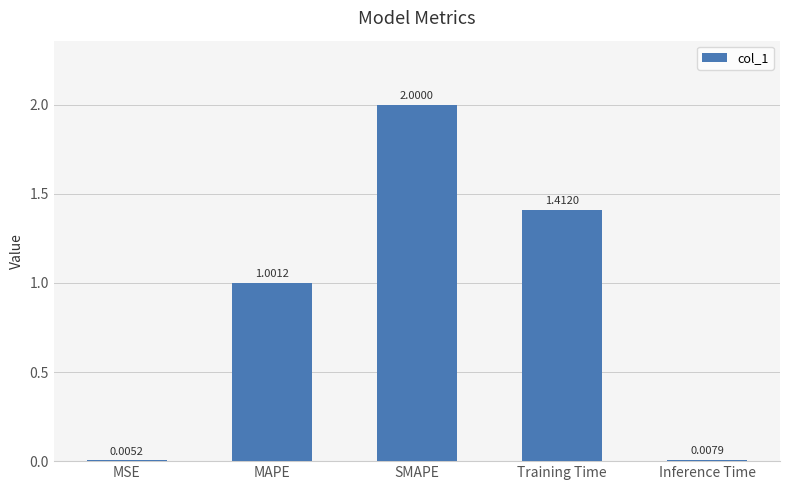

What is the greatest value displayed?

2.0